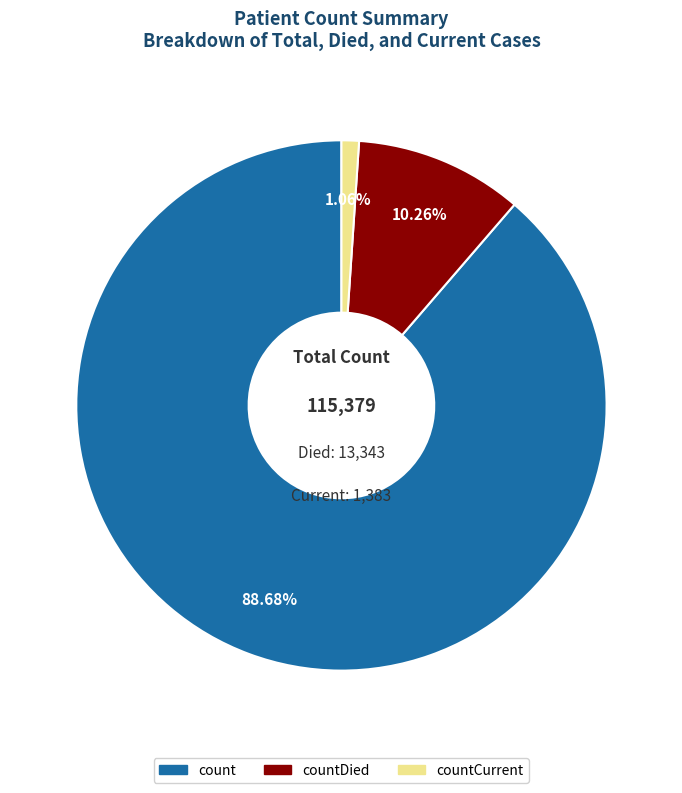

Is there any slice that represents more than half of the pie?

Yes